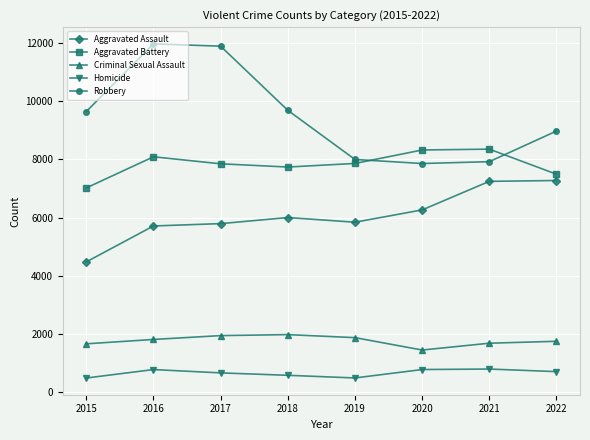

Count the number of data series in this chart.

5